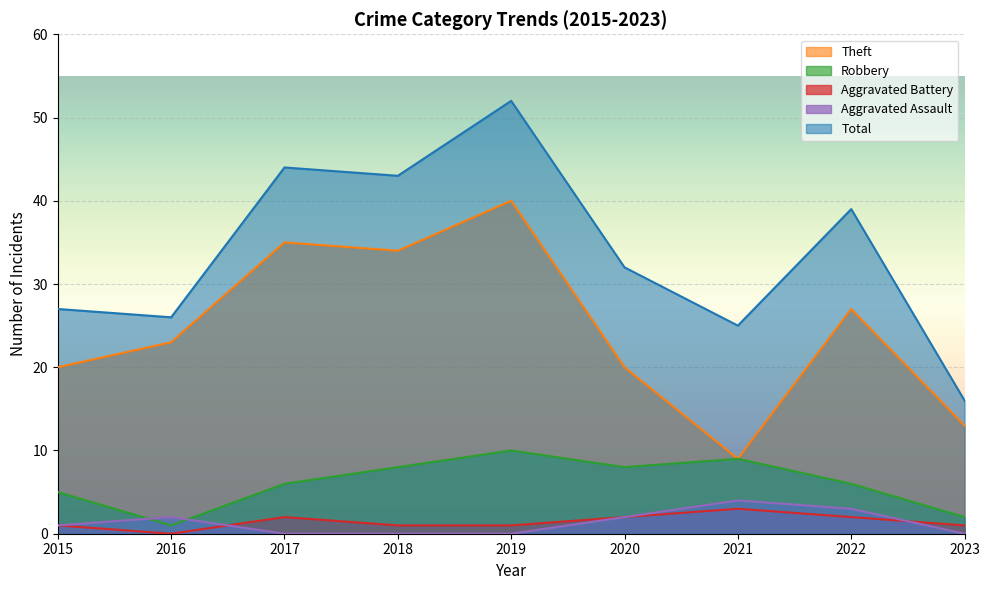

The Aggravated Assault series shows 0 at 2019. True or false?

True